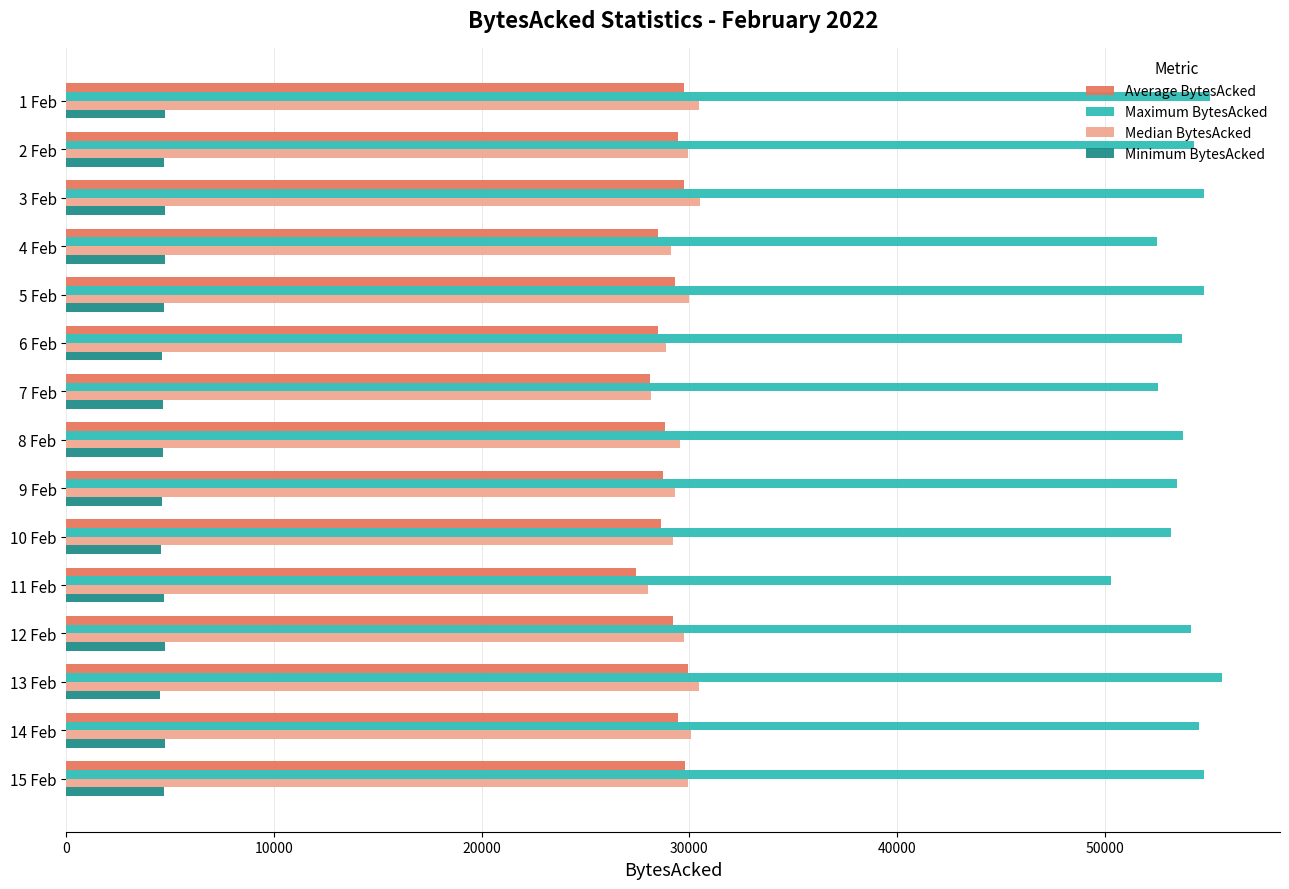

How many values in the Median BytesAcked series are below 29727?

7